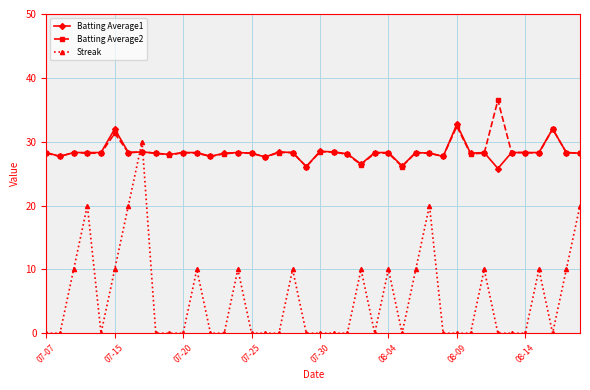

Which series has the widest spread of values?

Streak